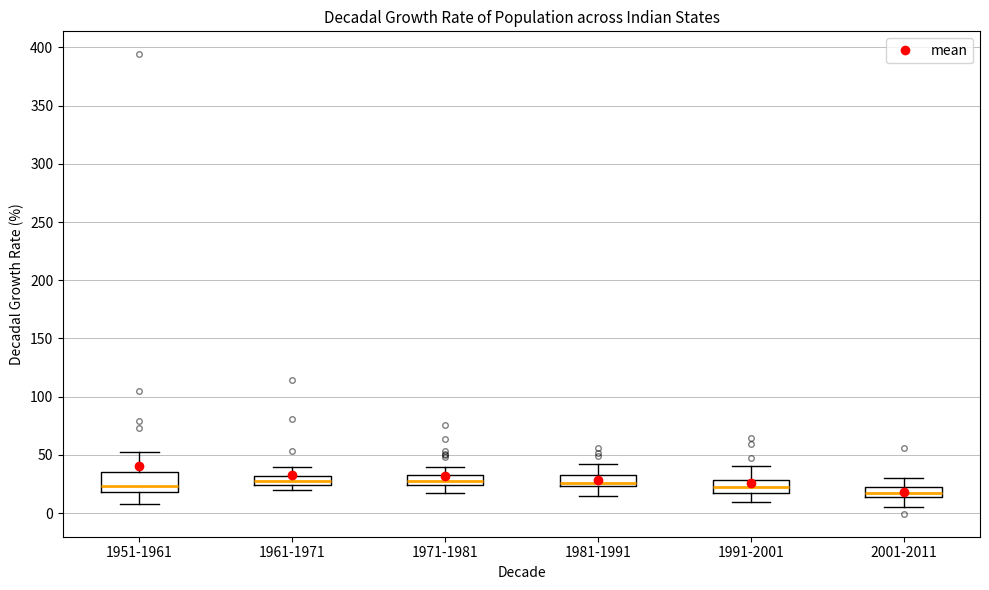

Which box is the tallest, from its lower edge to its upper edge?

1951-1961